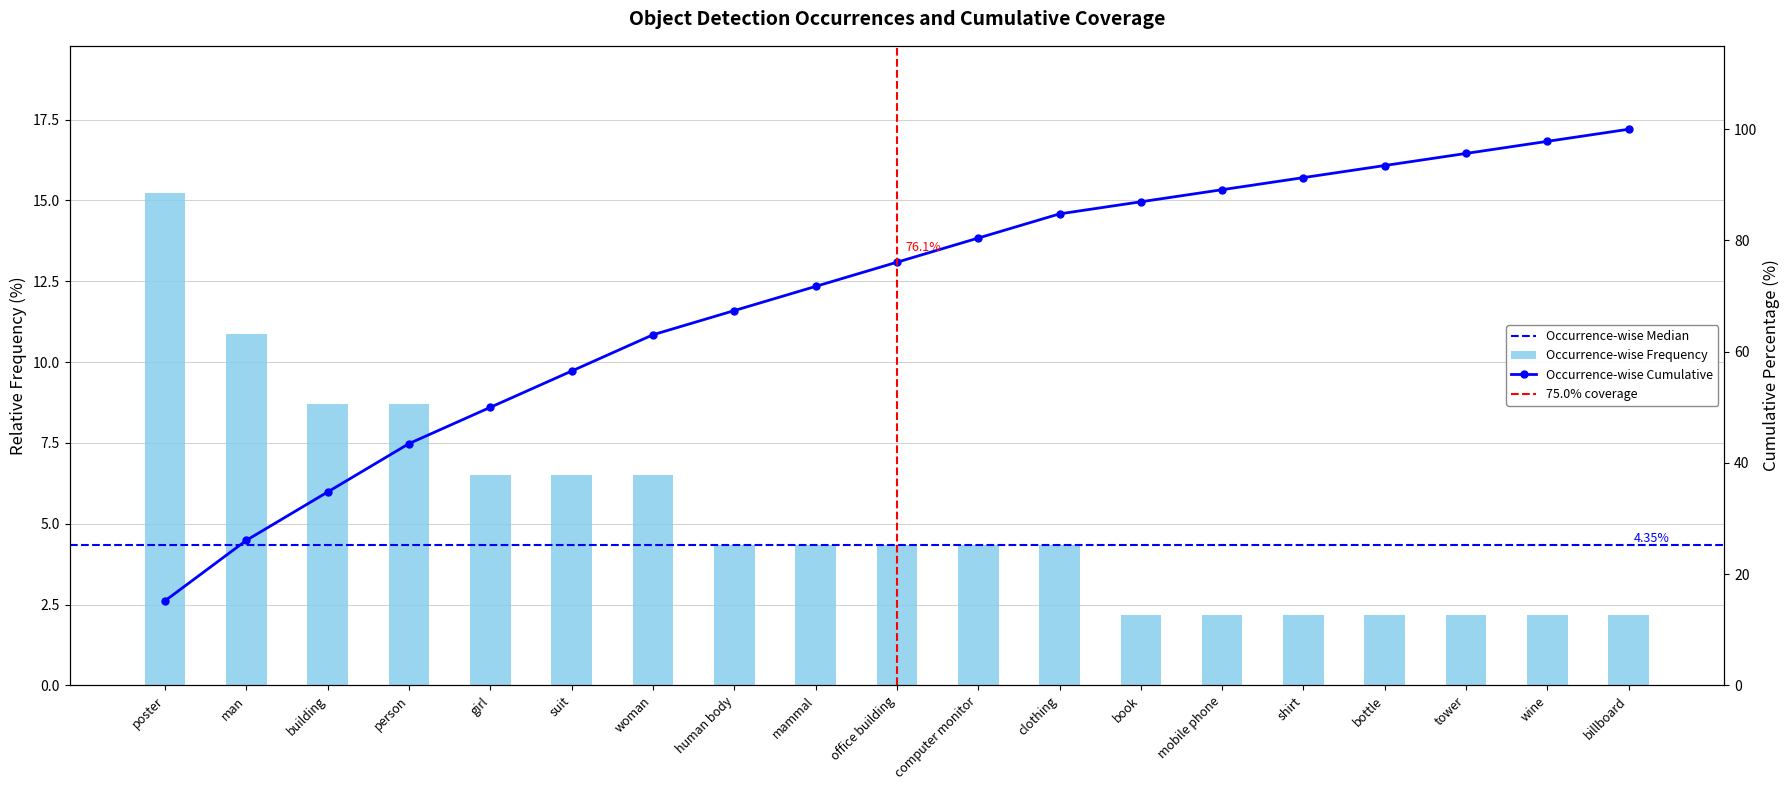

What is the difference between the values at mobile phone and person?

6.5